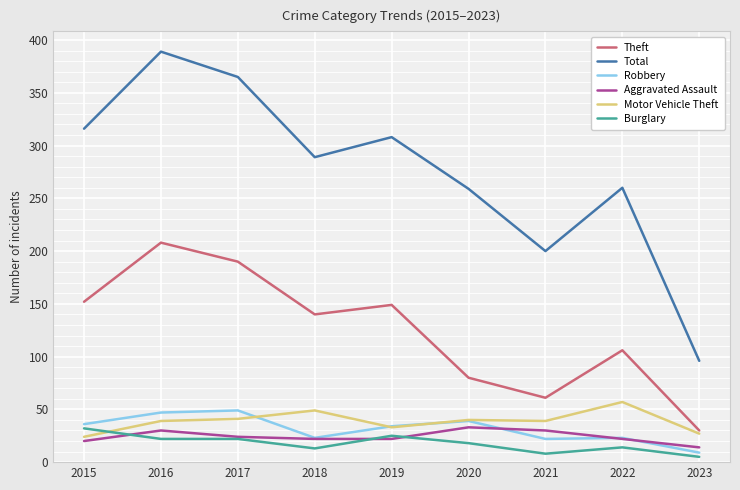

True or false: Robbery and Theft cross at least once.

False